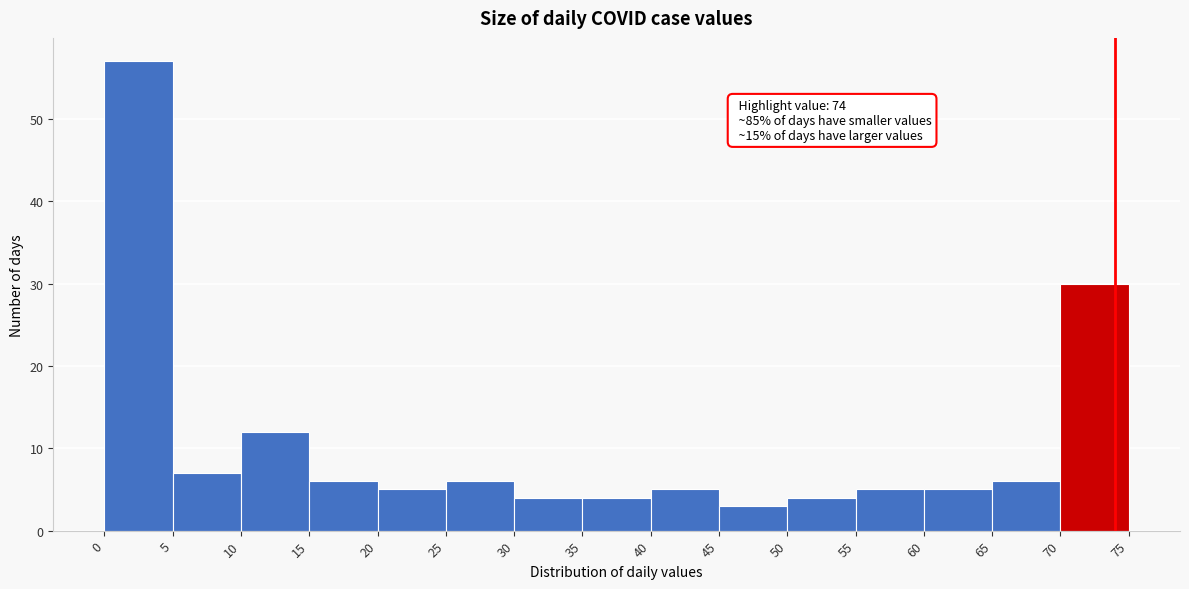

Over which range of the x-axis is the bar tallest?

0 to 5